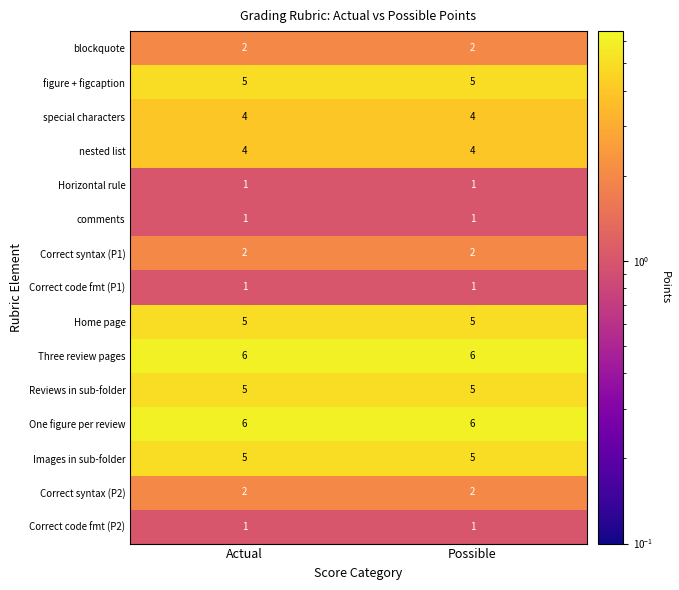

Is the value of figure + figcaption at Possible greater than the value of One figure per review at Possible?

No